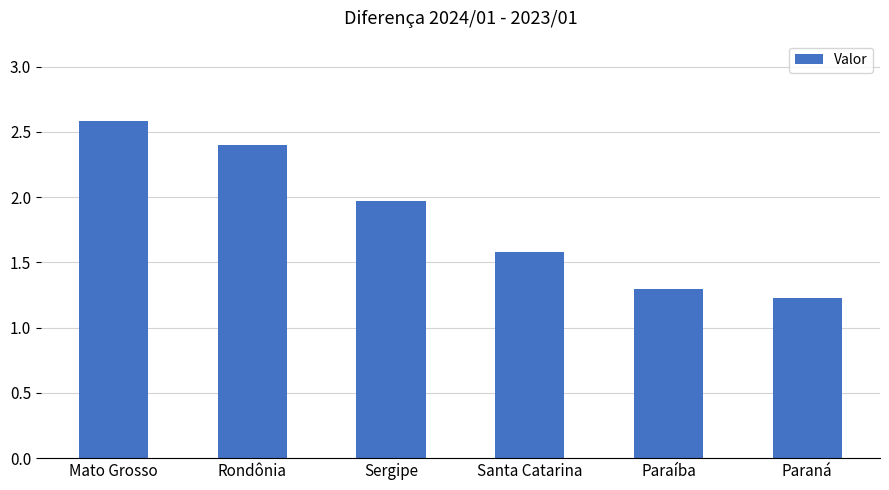

What is the difference between the maximum and second lowest values?

1.3